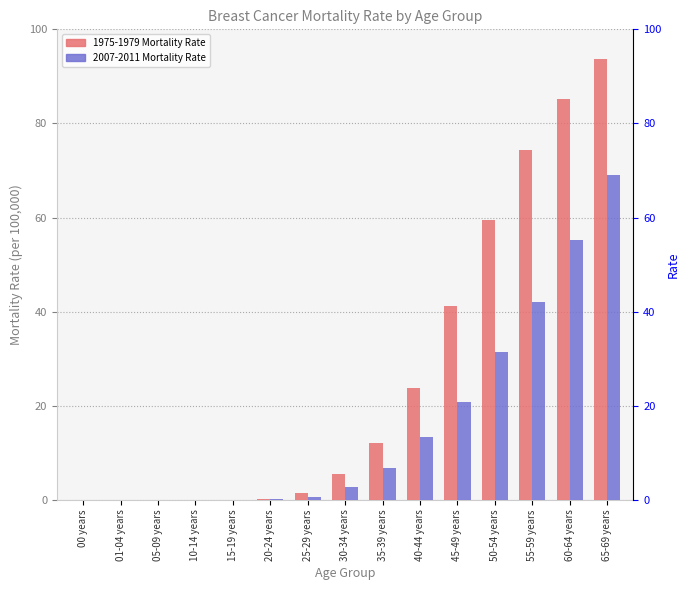

Is the value of 2007-2011 Mortality Rate at 40-44 years greater than the value of 1975-1979 Mortality Rate at 15-19 years?

Yes